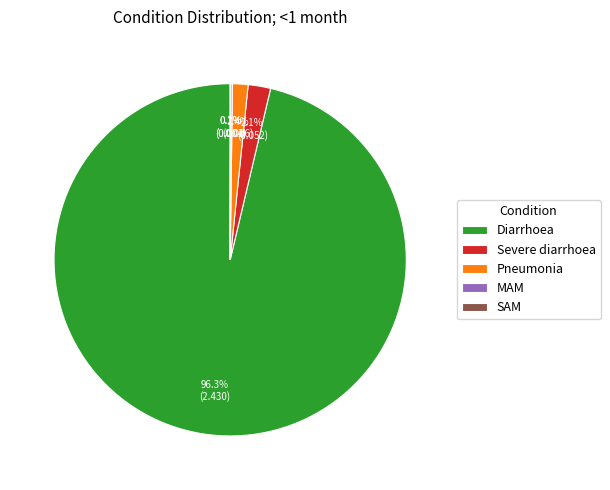

To the nearest percent, what percentage of the pie is Pneumonia?

1%